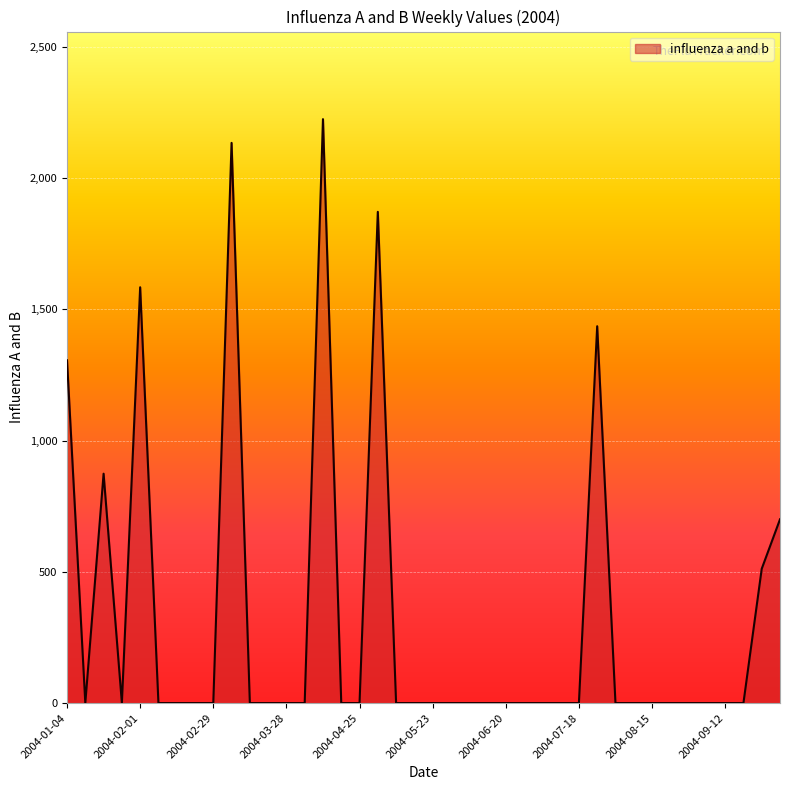

Reading left to right, list all the values displayed in this chart.

1305.6	0.0	873.7	0.0	1583.7	0.0	0.0	0.0	0.0	2133.6	0.0	0.0	0.0	0.0	2224.0	0.0	0.0	1870.9	0.0	0.0	0.0	0.0	0.0	0.0	0.0	0.0	0.0	0.0	0.0	1435.3	0.0	0.0	0.0	0.0	0.0	0.0	0.0	0.0	511.5	699.9